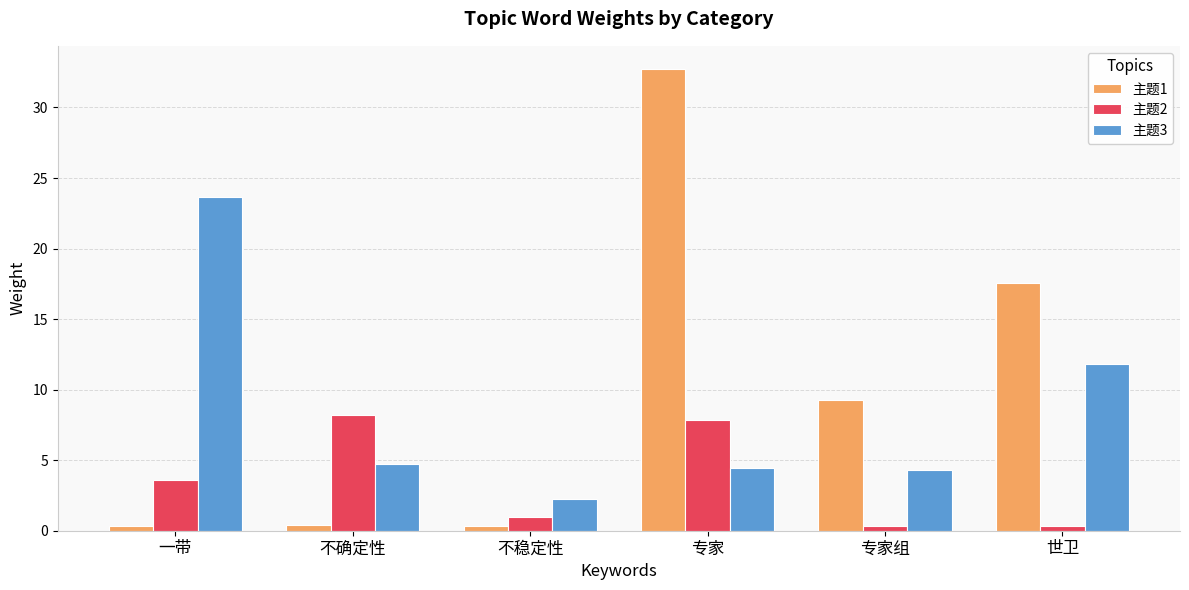

How many values in the 主题3 series exceed 4?

5